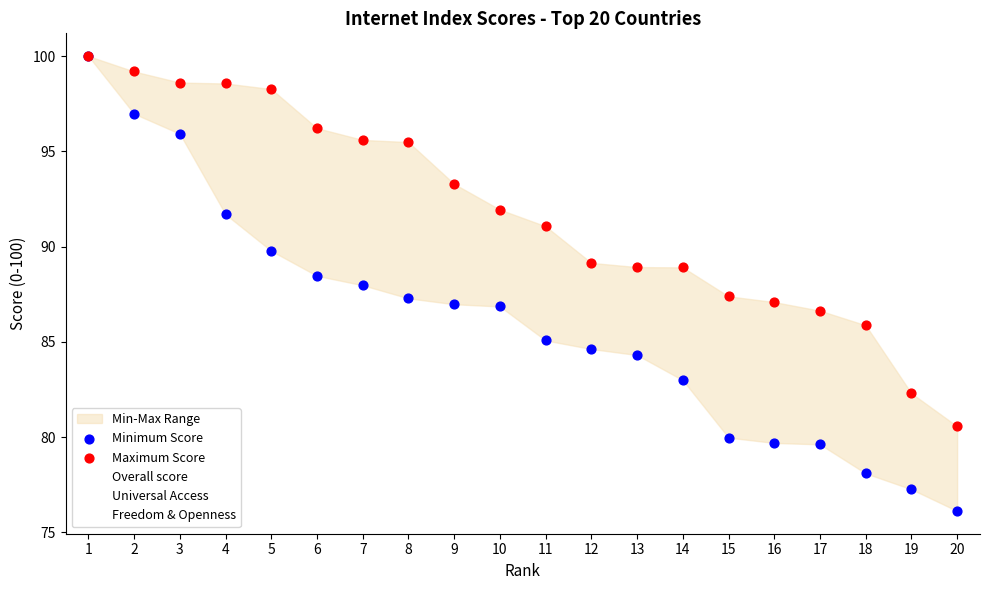

Which series has the largest total across all categories?

Maximum Score